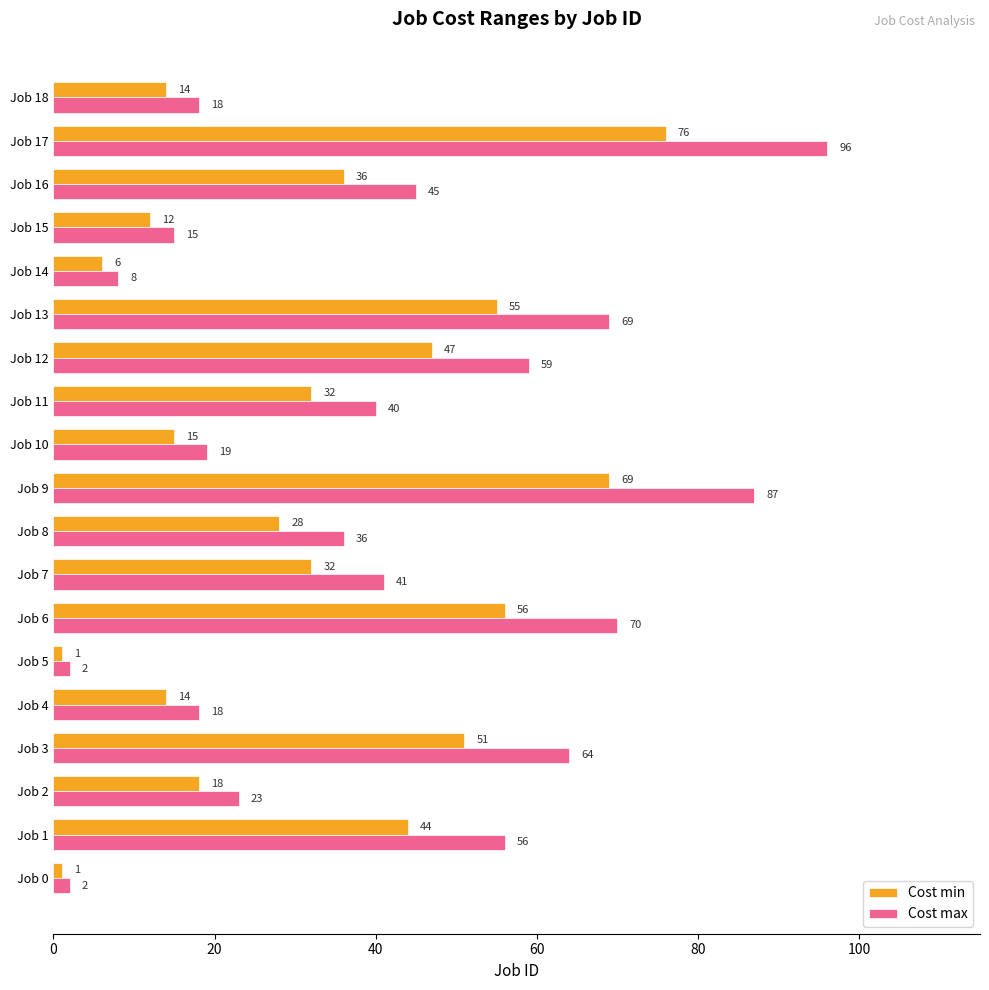

Is it true that Cost max equals 15 at Job 15?

True